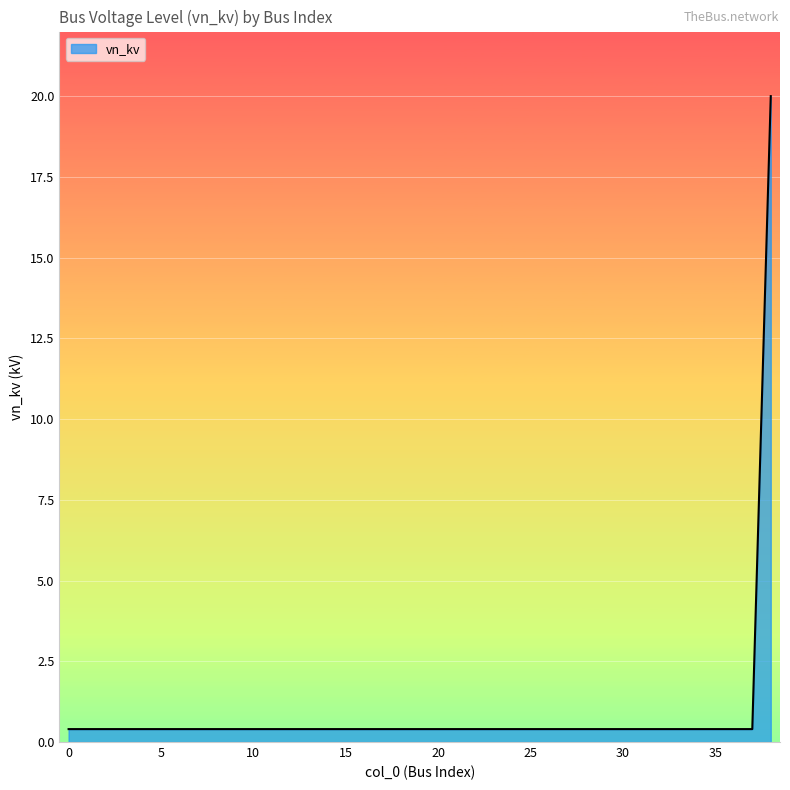

What is the smallest value displayed?

0.4